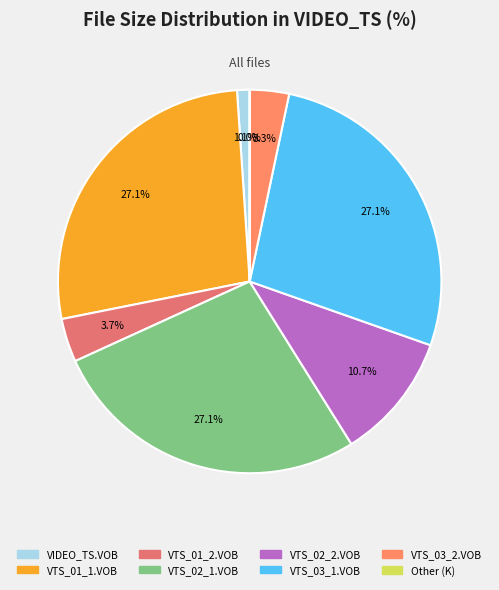

Which slice is the smallest?

Other (K)